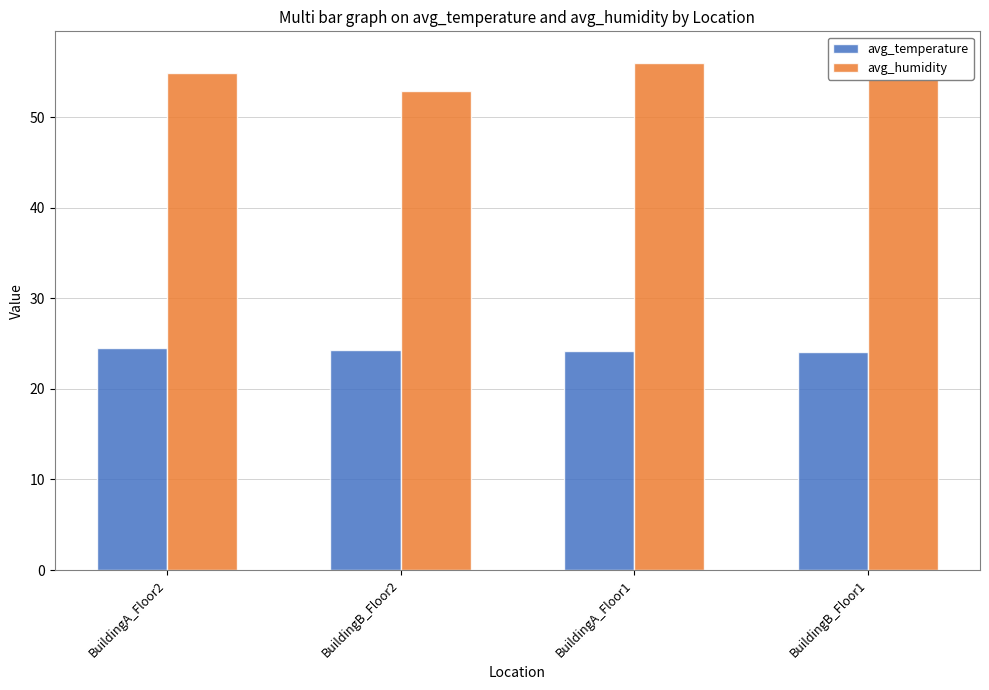

The value of avg_humidity at BuildingA_Floor2 is 14.7. True or false?

False